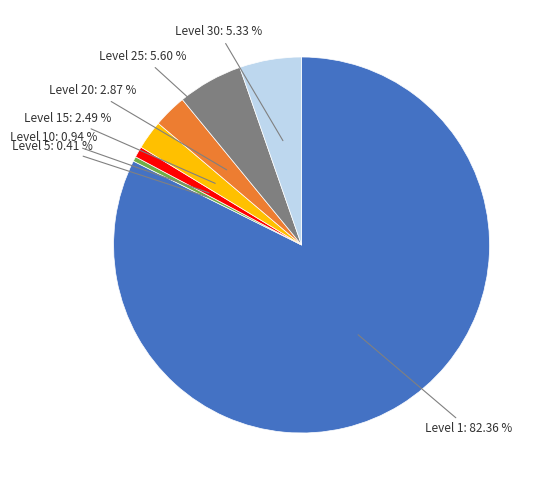

What is the ratio of the value at Level 10: 0.94 % to the value at Level 20: 2.87 %?

0.3